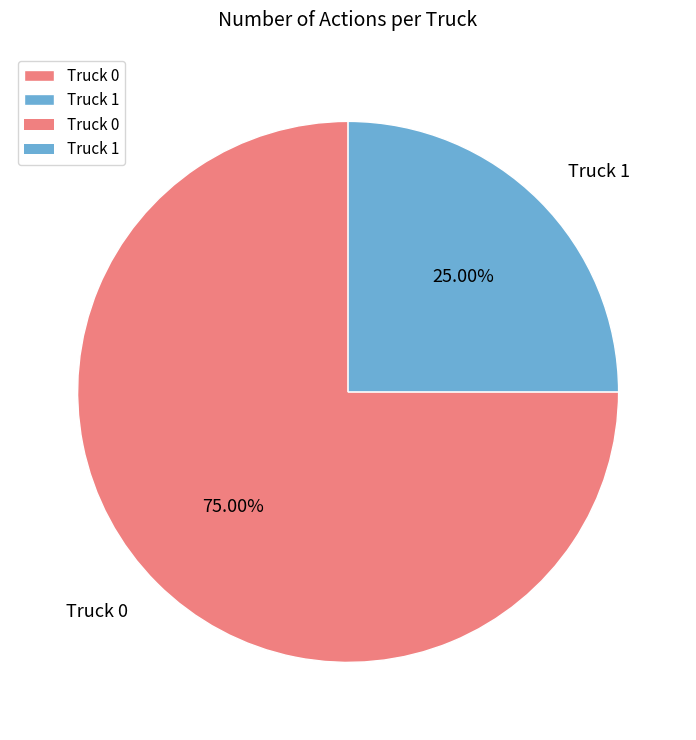

To the nearest percent, what portion does Truck 0 represent?

75%